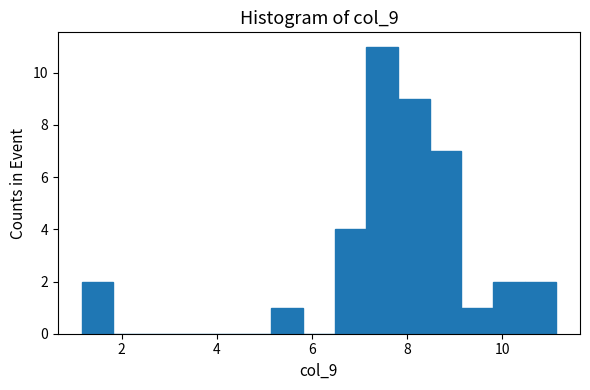

Around what value on the x-axis is the tallest bar? Give the approximate position of its centre, as read against the axis.

7.4